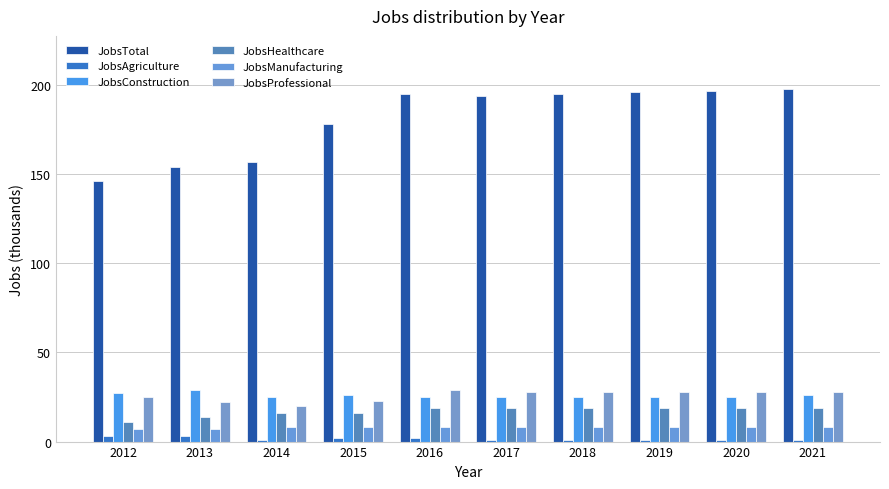

What is the value of the JobsAgriculture bar at the 5th from the left?

2